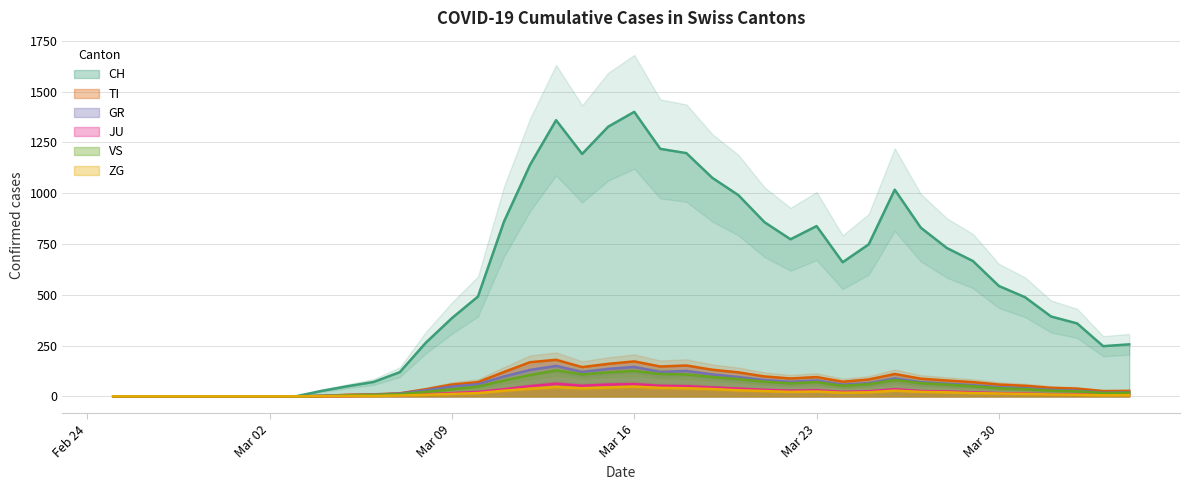

Reading left to right, what are all the values shown in this chart?

CH: 0	0	0	0	0	0	0	0	27	50	71	119	264	385	491	860	1139	1359	1193	1327	1400	1218	1197	1075	990	857	773	838	660	748	1017	830	730	666	543	488	393	359	247	256
TI: 0	0	0	0	0	0	0	0	2	8	10	15	35	58	70	120	168	180	144	160	172	147	152	131	118	98	88	95	72	83	110	87	78	70	58	52	42	38	26	27
GR: 0	0	0	0	0	0	0	0	3	6	8	14	30	48	60	98	130	150	120	135	145	120	125	108	95	80	72	78	58	65	88	70	62	55	45	40	32	28	18	20
JU: 0	0	0	0	0	0	0	0	1	2	3	5	10	16	22	35	50	62	52	58	60	52	50	44	38	32	28	30	22	25	35	26	24	20	16	14	10	10	7	8
VS: 0	0	0	0	0	0	0	0	2	5	7	11	22	35	48	78	105	128	108	118	125	110	108	95	85	72	64	70	52	60	80	65	58	50	40	36	28	25	16	18
ZG: 0	0	0	0	0	0	0	0	1	2	2	4	8	12	16	28	38	46	40	44	48	42	40	36	30	26	22	24	18	20	28	22	20	16	14	12	9	8	5	6